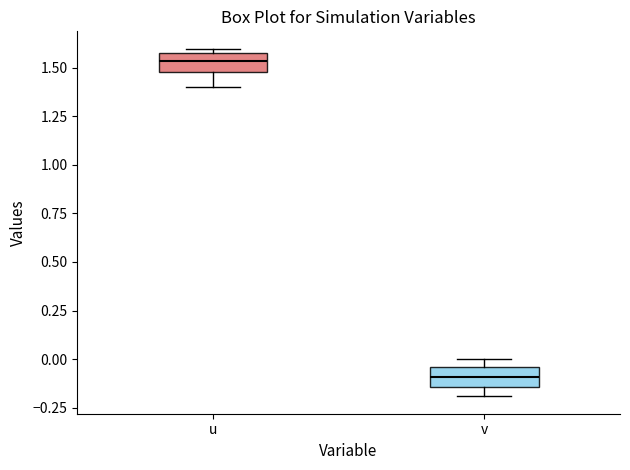

Reading left to right, transcribe this box plot: for each box, give where its median line is, the range the box spans, and where its two whiskers end, as read against the y-axis. The values are not printed on the chart, so give them approximately, as read against the axis.

u: median 1.55, box 1.45 to 1.60, whiskers 1.40 to 1.60 (just above the box's upper edge)
v: median -0.10, box -0.15 to -0.05, whiskers -0.20 to 0.00